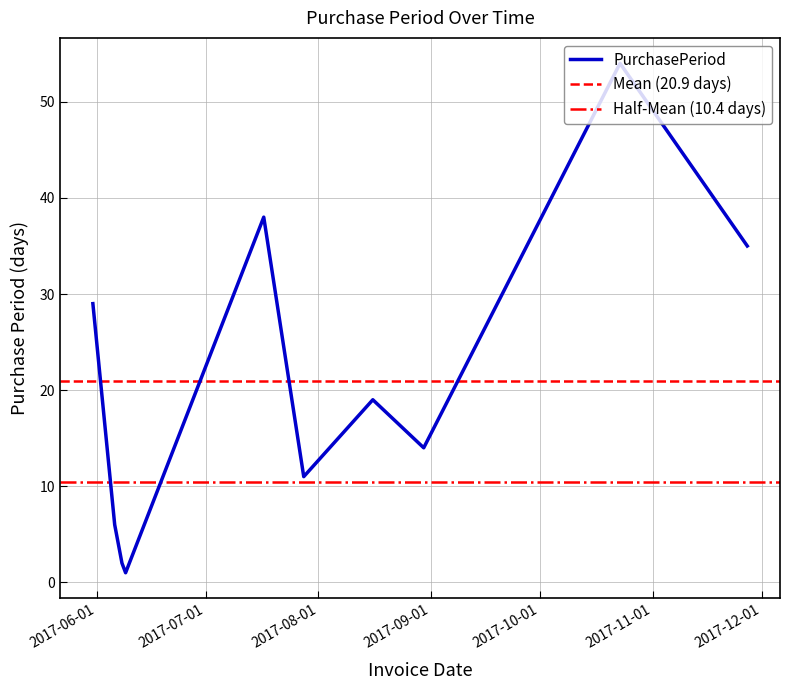

What is the sum of all values?

209